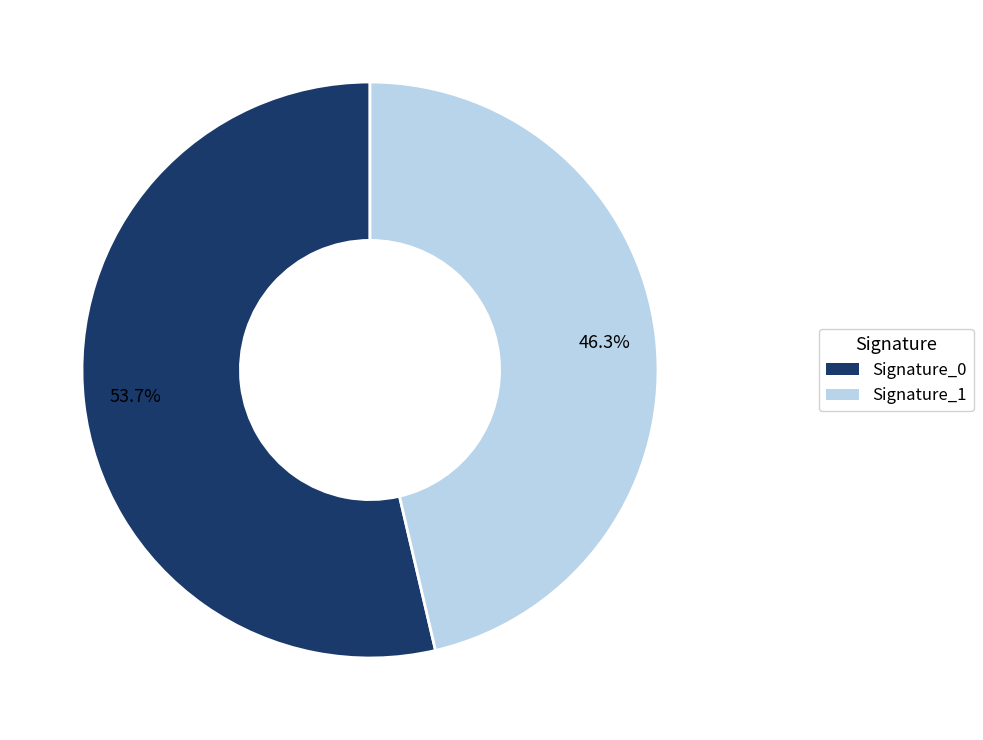

Which has a higher value, Signature_0 or Signature_1?

Signature_0